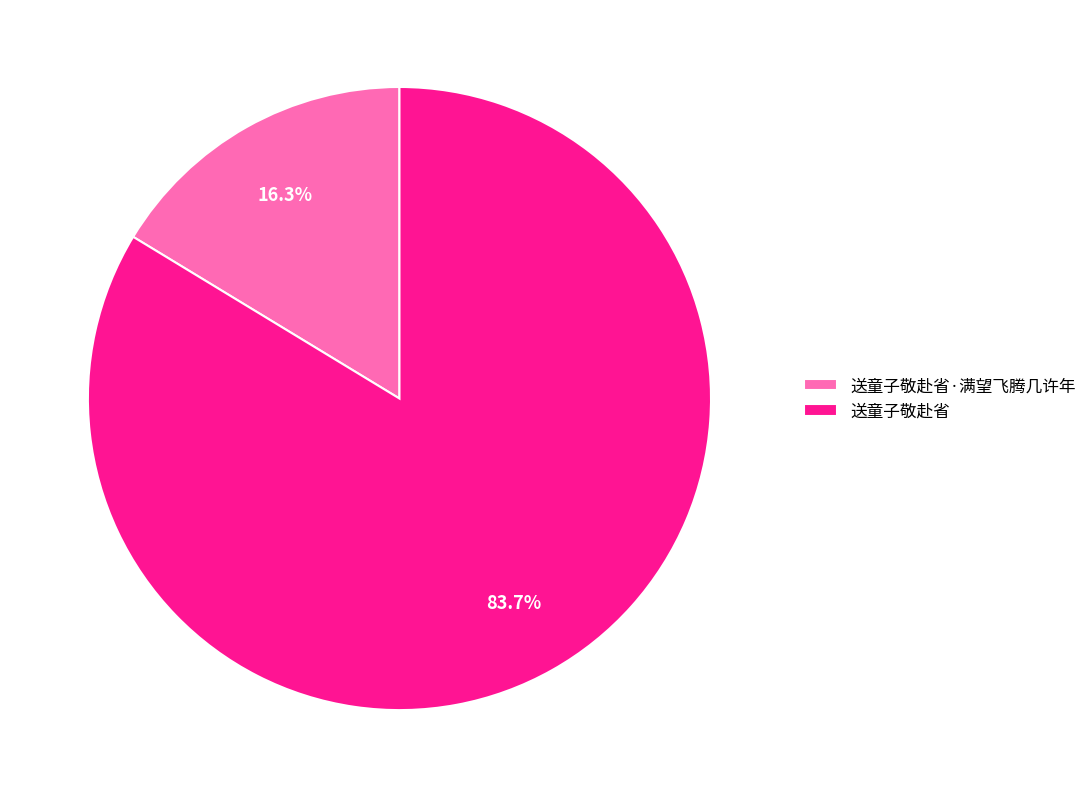

How many slices are in this pie chart?

2